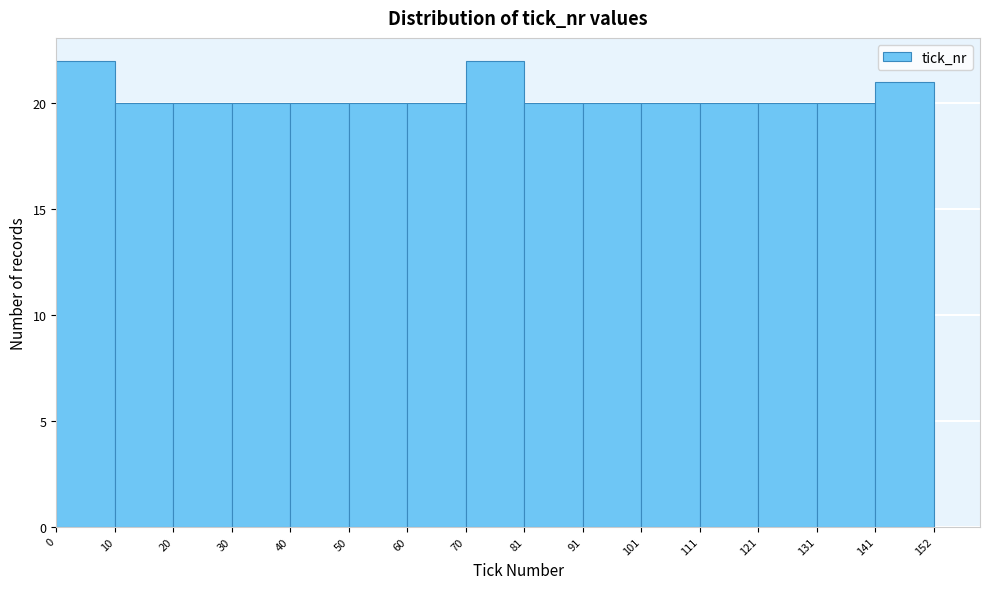

Reading left to right, list every bar in this chart as the range it spans on the x-axis followed by its height. The values are not printed on the chart, so give them approximately, as read against the axis.

0 to 10: 22
10 to 20: 20
20 to 30: 20
30 to 40: 20
40 to 50: 20
50 to 60: 20
60 to 70: 20
70 to 81: 22
81 to 91: 20
91 to 101: 20
101 to 111: 20
111 to 121: 20
121 to 131: 20
131 to 141: 20
141 to 152: 21